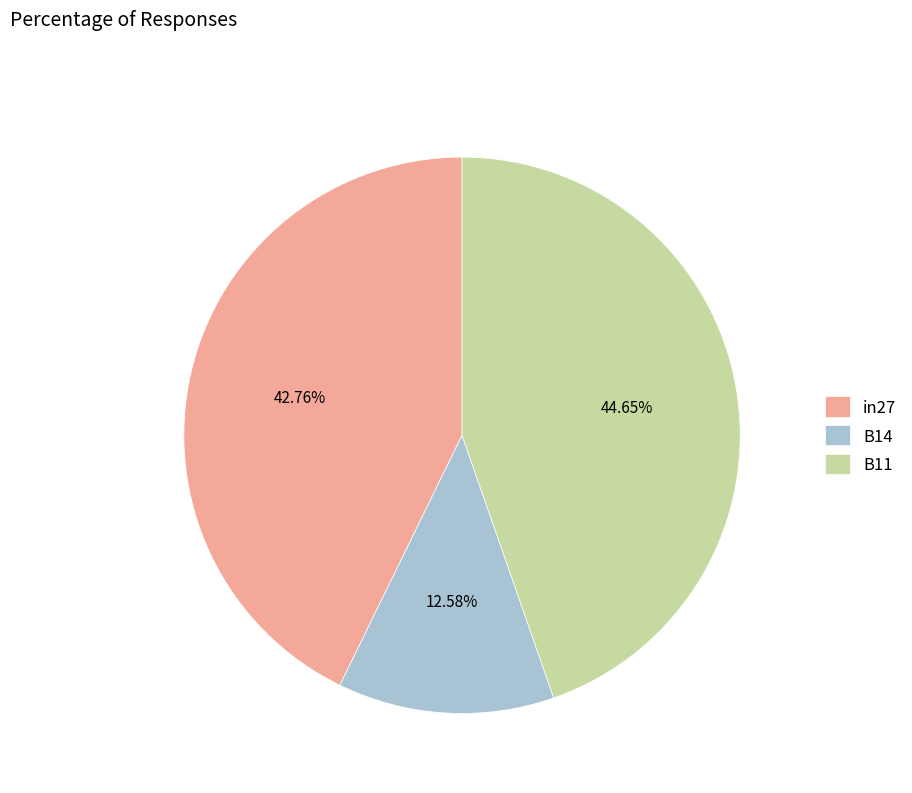

Is it true that B14 is 13% of the pie?

True